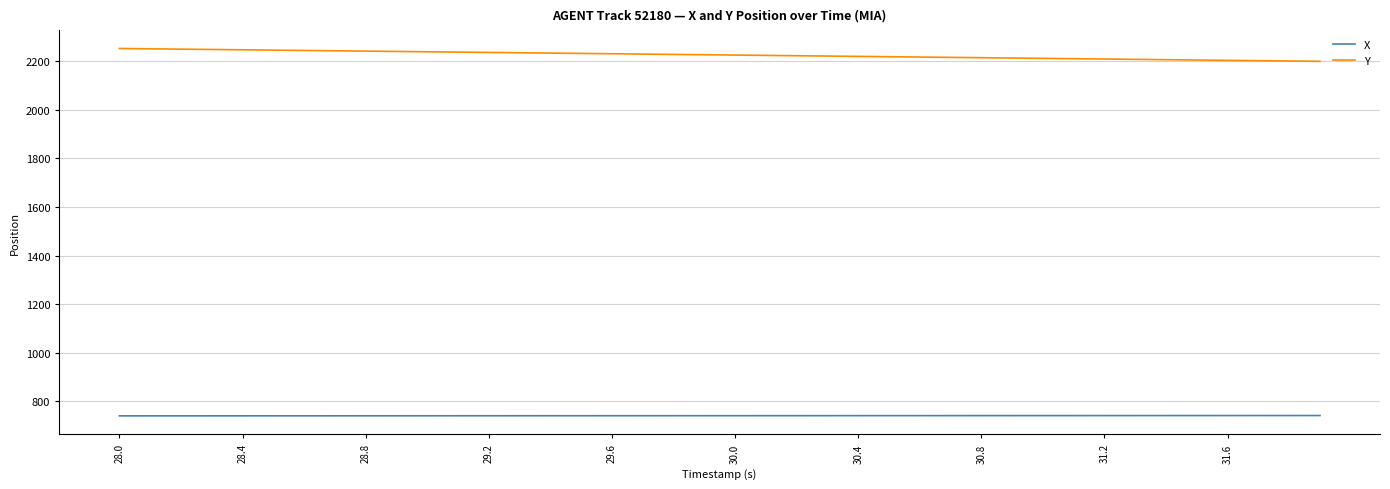

What is the difference between the maximum and minimum values in the Y series?

52.9